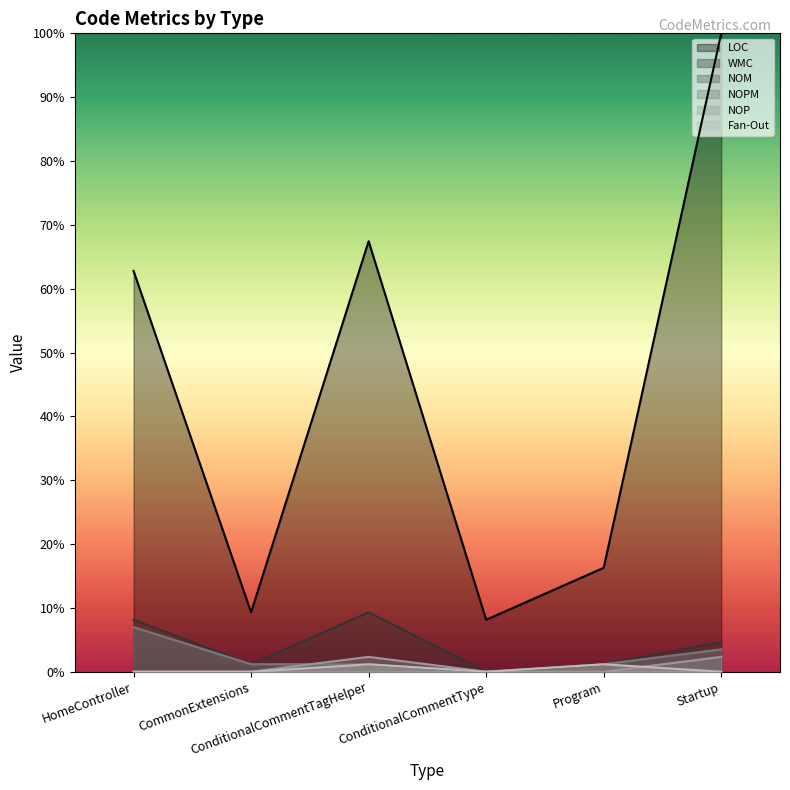

List the series in order of their peak value, lowest first.

Fan-Out, NOP, NOM, NOPM, WMC, LOC